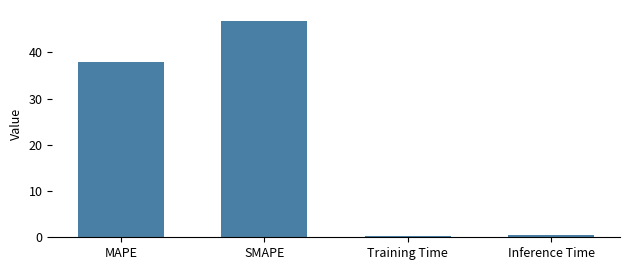

The value at SMAPE is 64.3. True or false?

False